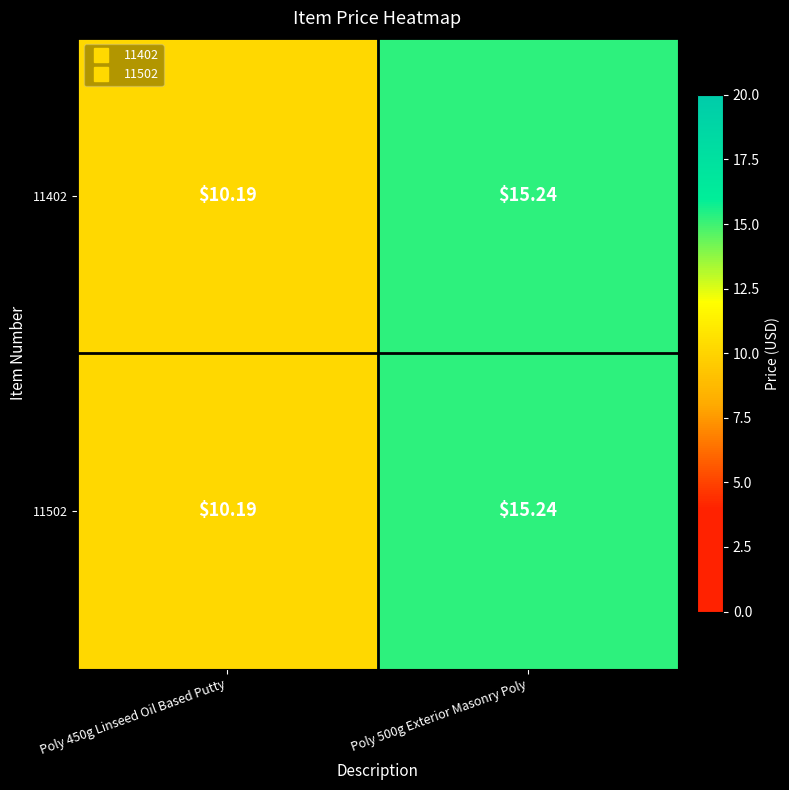

Is the value of 11502 at Poly 500g Exterior Masonry Poly greater than the value of 11402 at Poly 450g Linseed Oil Based Putty?

Yes